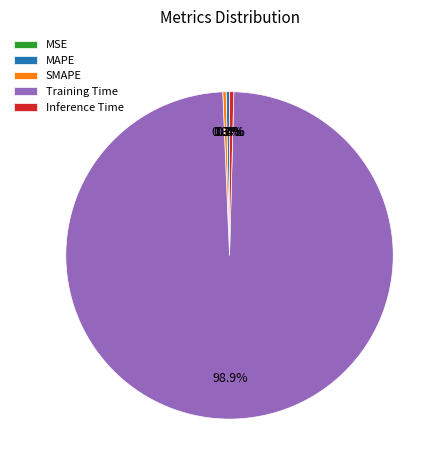

The MAPE slice represents 0% of the pie. True or false?

True